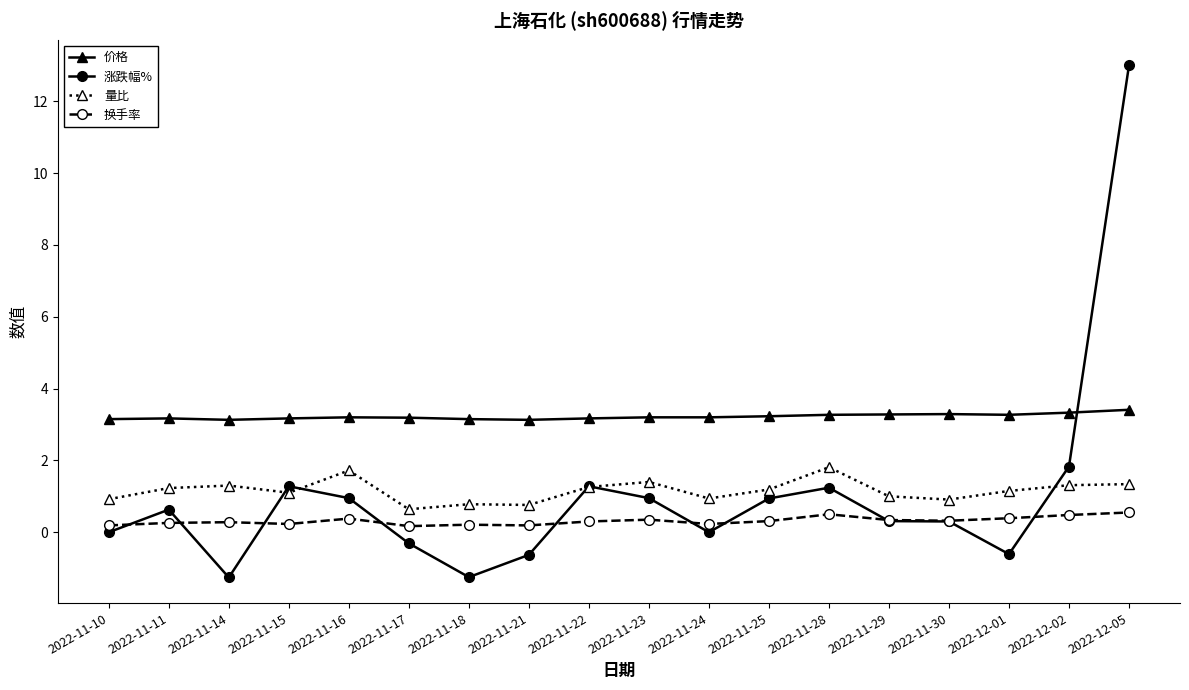

What is the label of the 6th point from the right?

2022-11-28